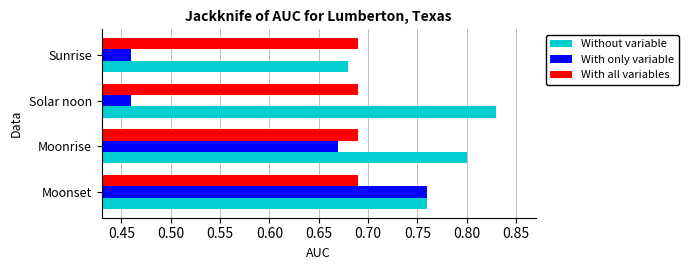

How many With only variable values are between 0 and 1?

4